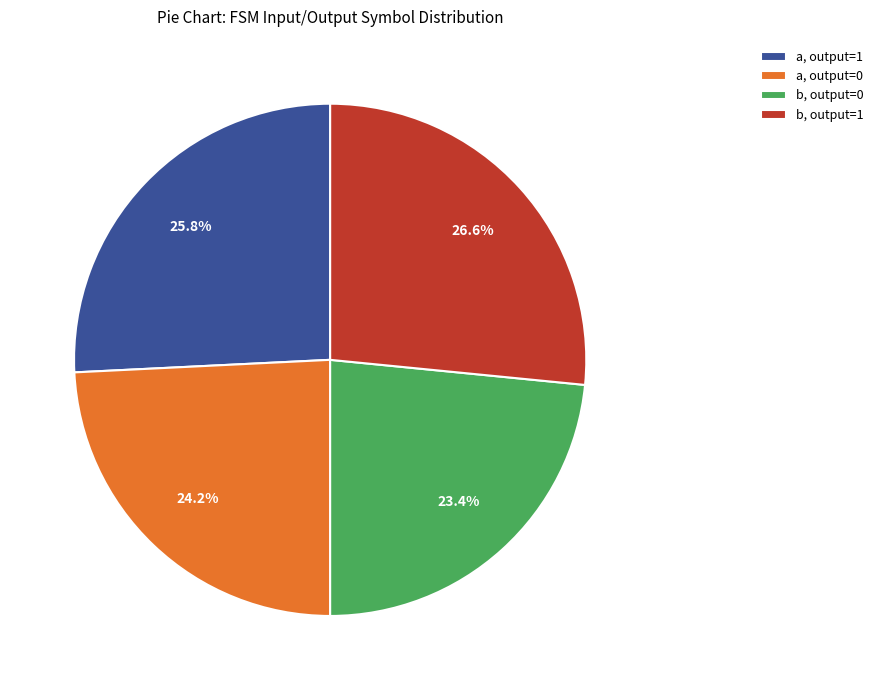

To the nearest percent, what is the average slice percentage?

25%